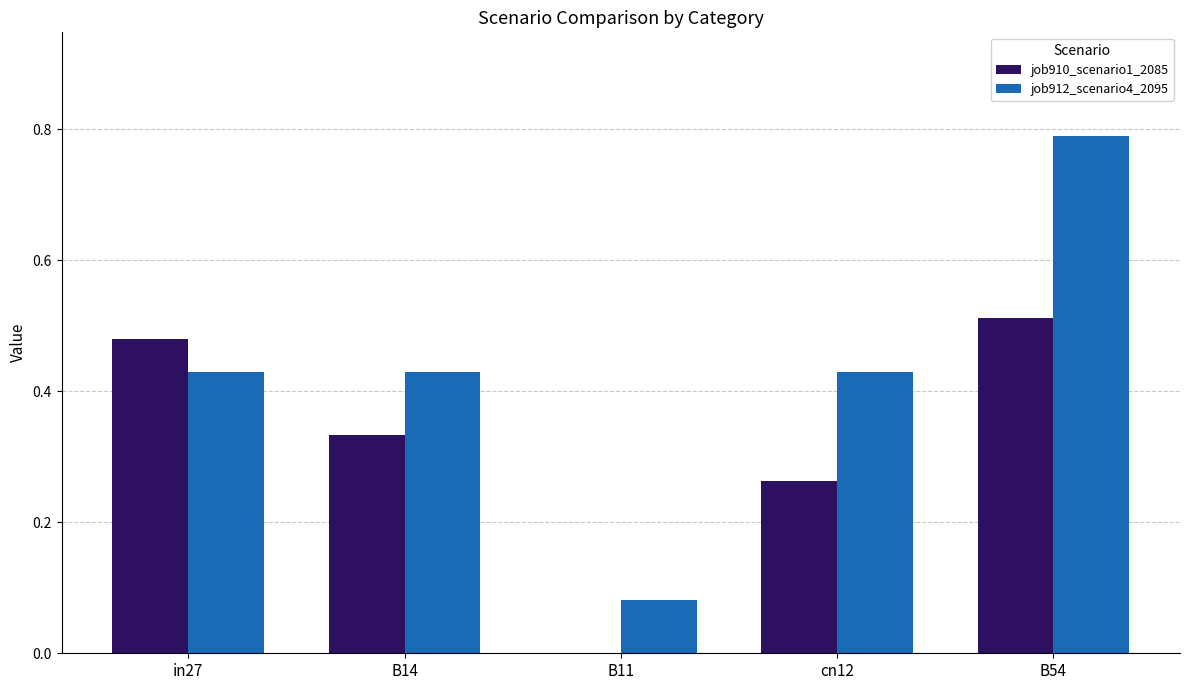

Which series changed the most between in27 and cn12?

job910_scenario1_2085